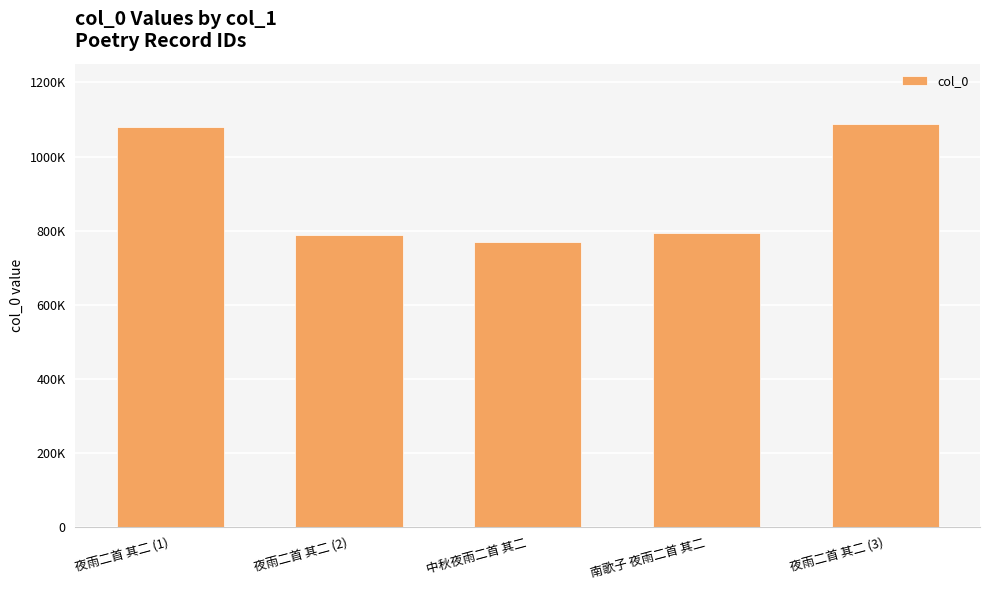

Does the chart contain any negative values?

No